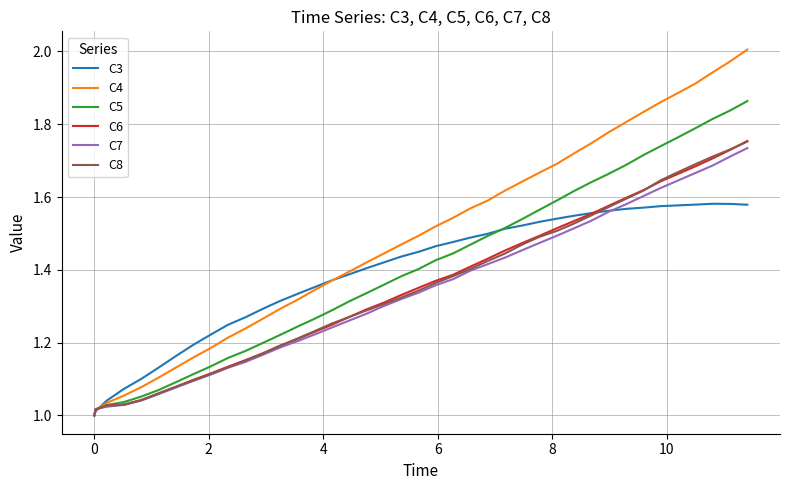

Which series has the widest spread of values?

C4